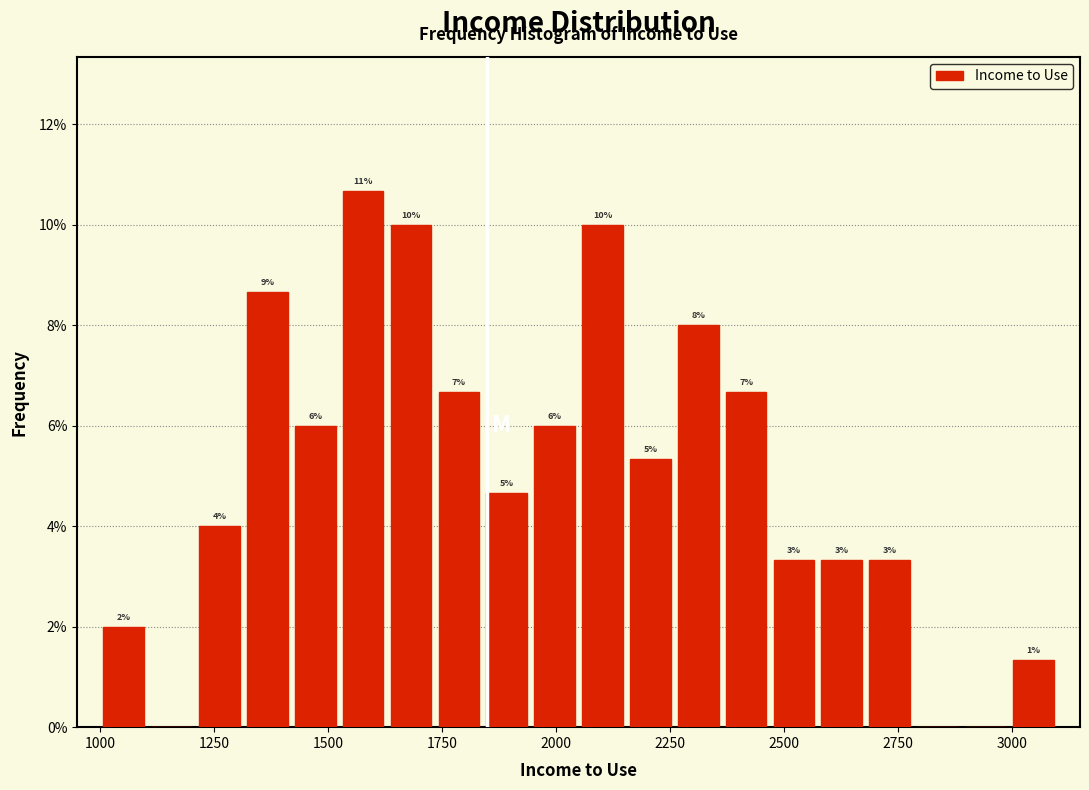

Read against the x-axis, roughly where is the centre of the tallest bar?

1600